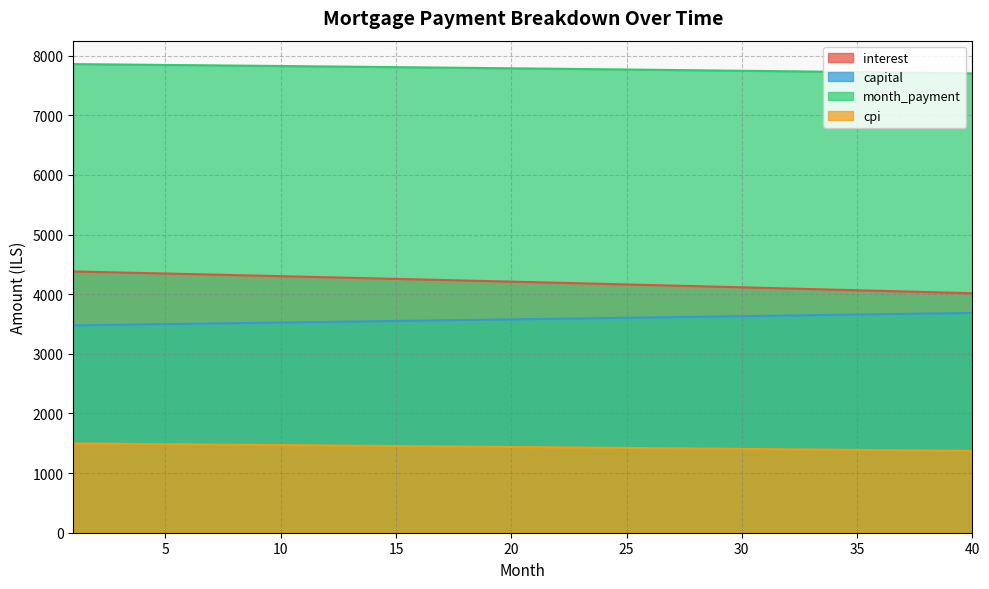

How many lines are shown in the chart?

4